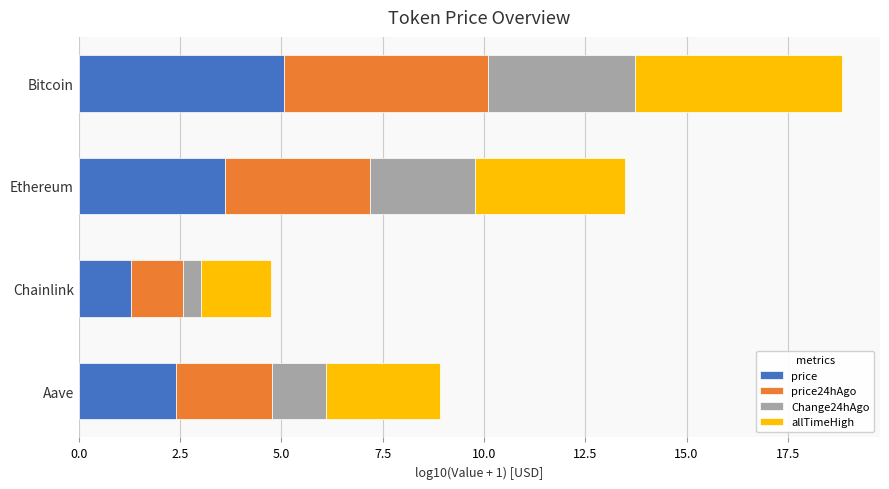

What is the sum of the price values at Chainlink and Aave?

3.7